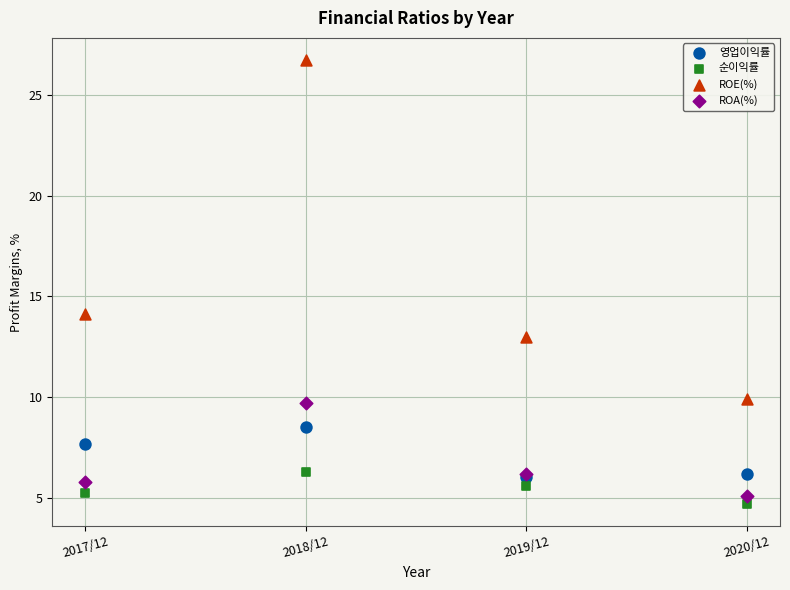

Across all series, what Y value is closest to 15?

14.1